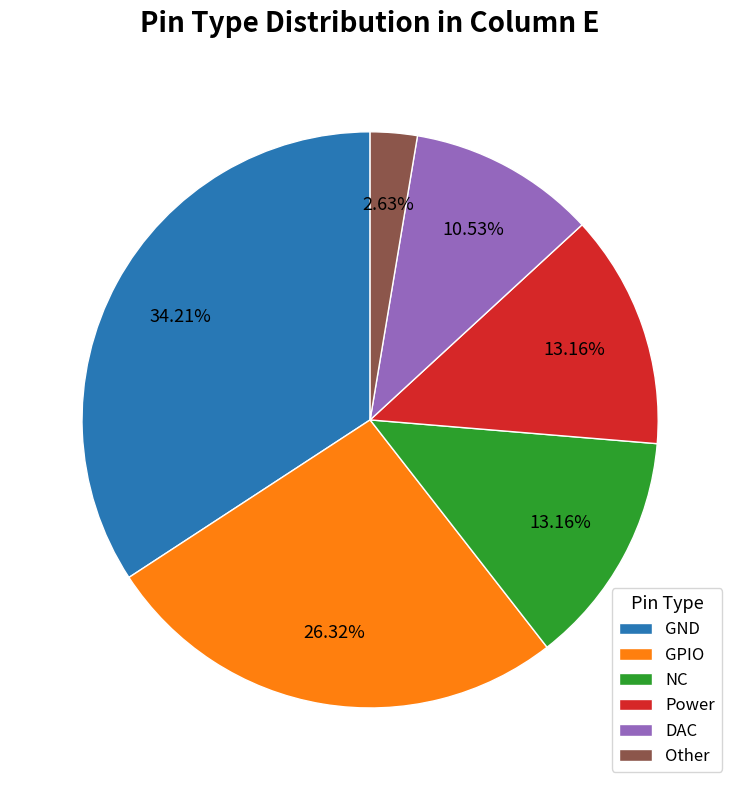

Do NC and GND together represent more than half of the pie?

No